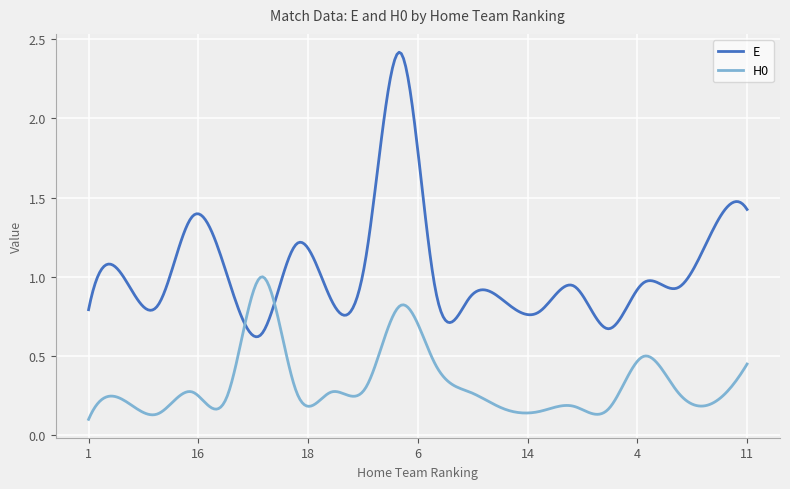

Which series has the widest spread of values?

E